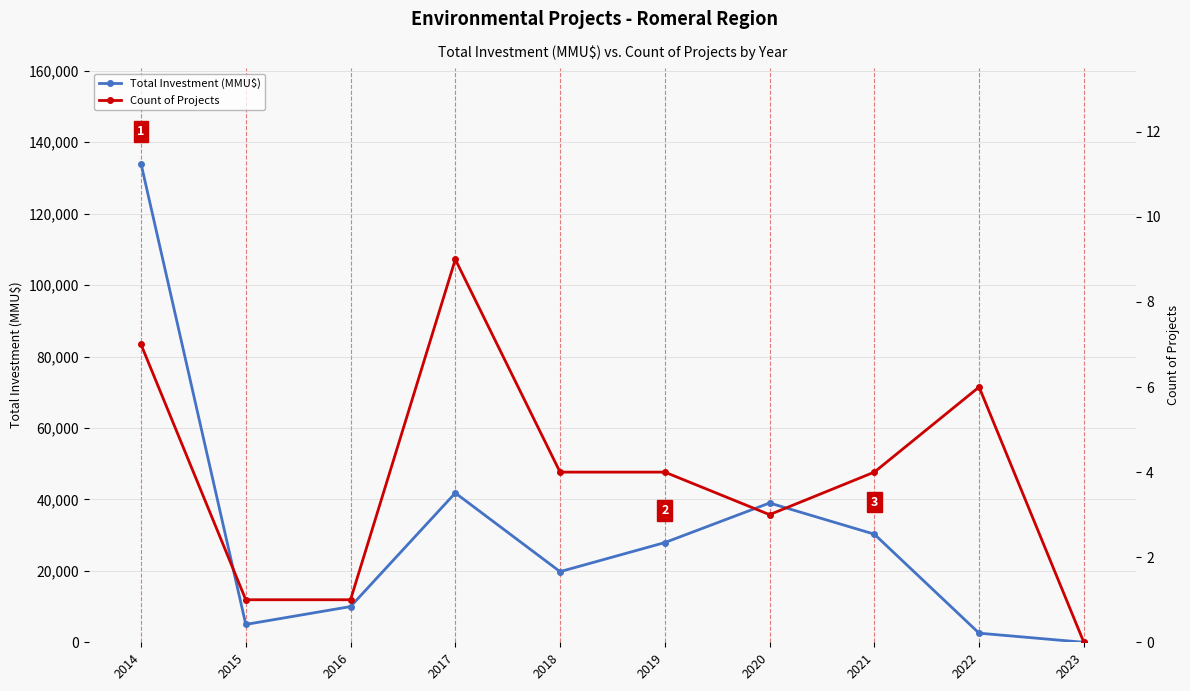

True or false: Count of Projects and Total Investment (MMU$) cross at least once.

False